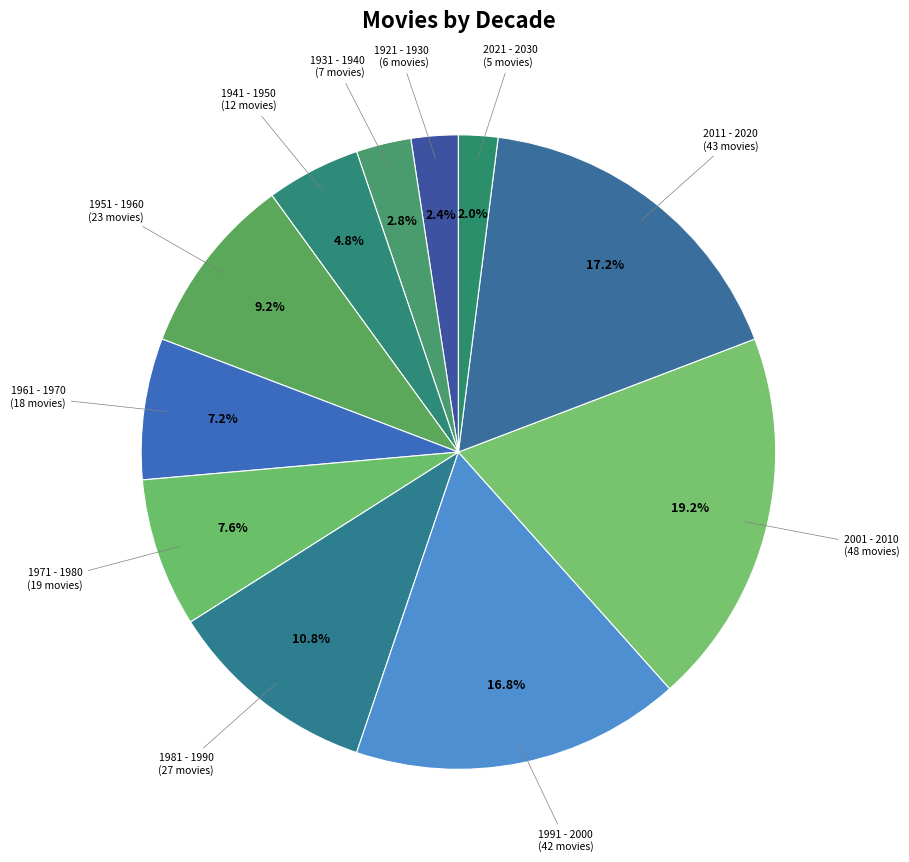

Which category has the biggest portion of the pie?

2001 - 2010